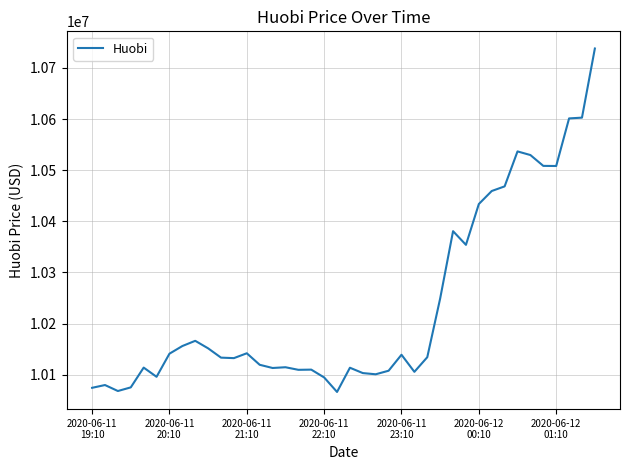

What is the smallest value displayed?

10066340